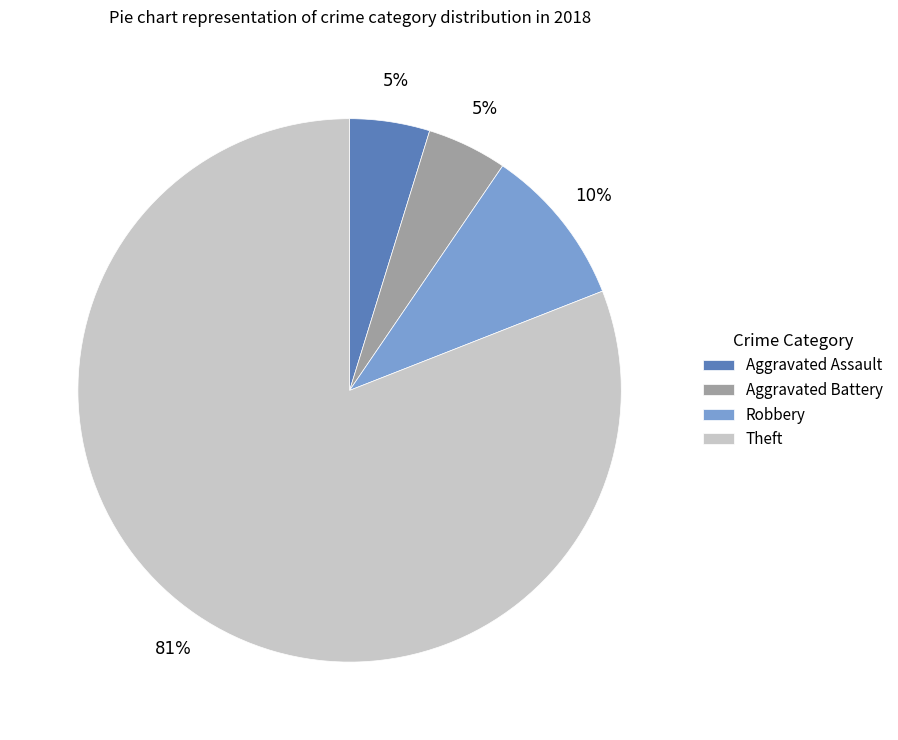

What percentage is the Aggravated Battery slice, to the nearest percent?

5%